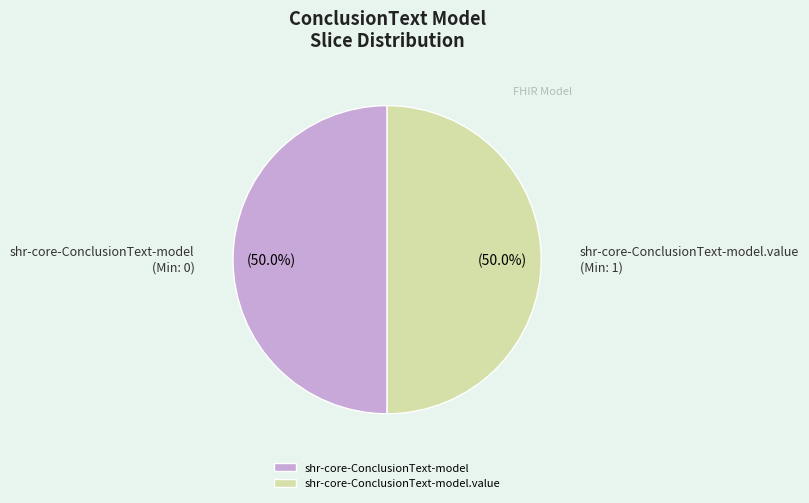

What is the ratio of the value at shr-core-ConclusionText-model to the value at shr-core-ConclusionText-model.value?

1.0